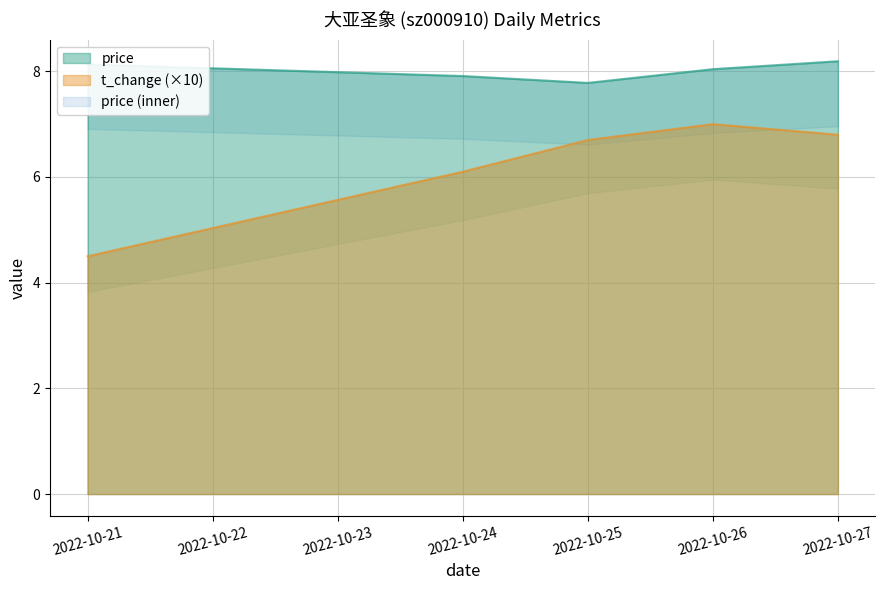

Which label corresponds to the largest value in the chart?

2022-10-27